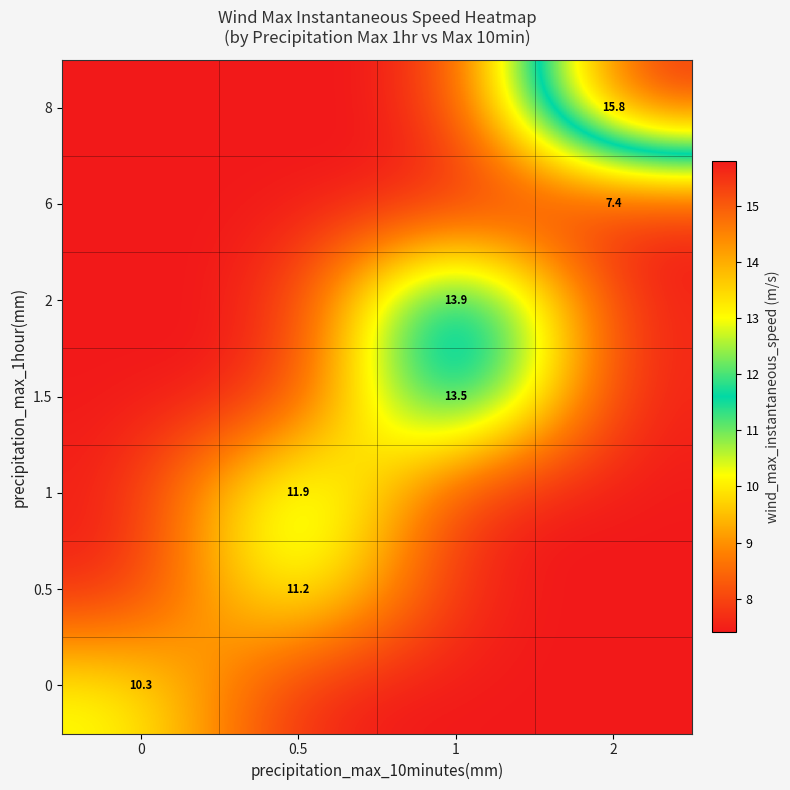

What is the spread (max minus min) of values at 1?

6.5